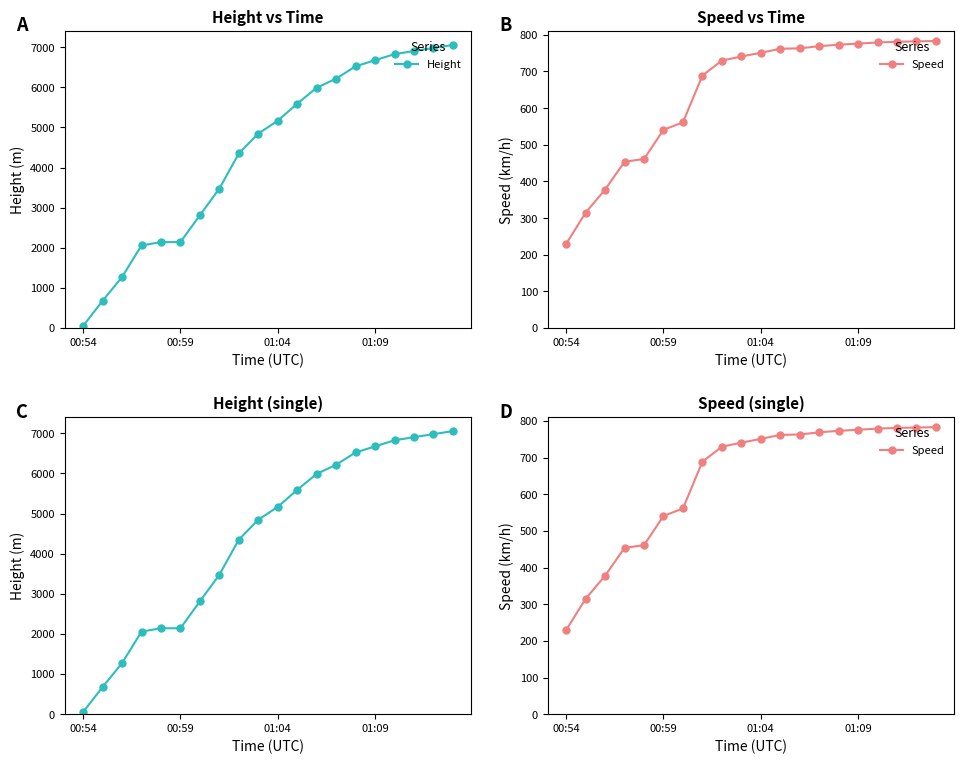

At which category is the sum across all series the highest?

19